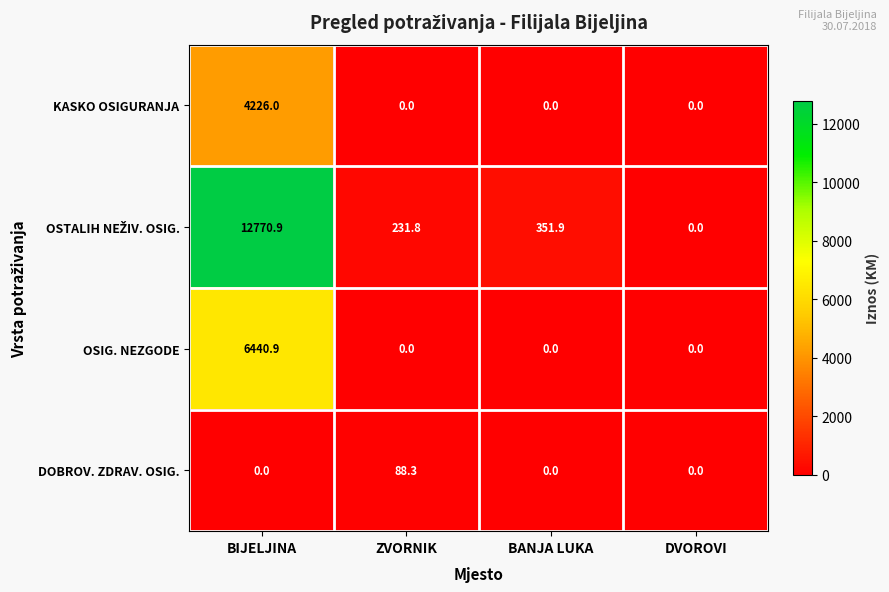

What is the average value of the KASKO OSIGURANJA series?

1056.5